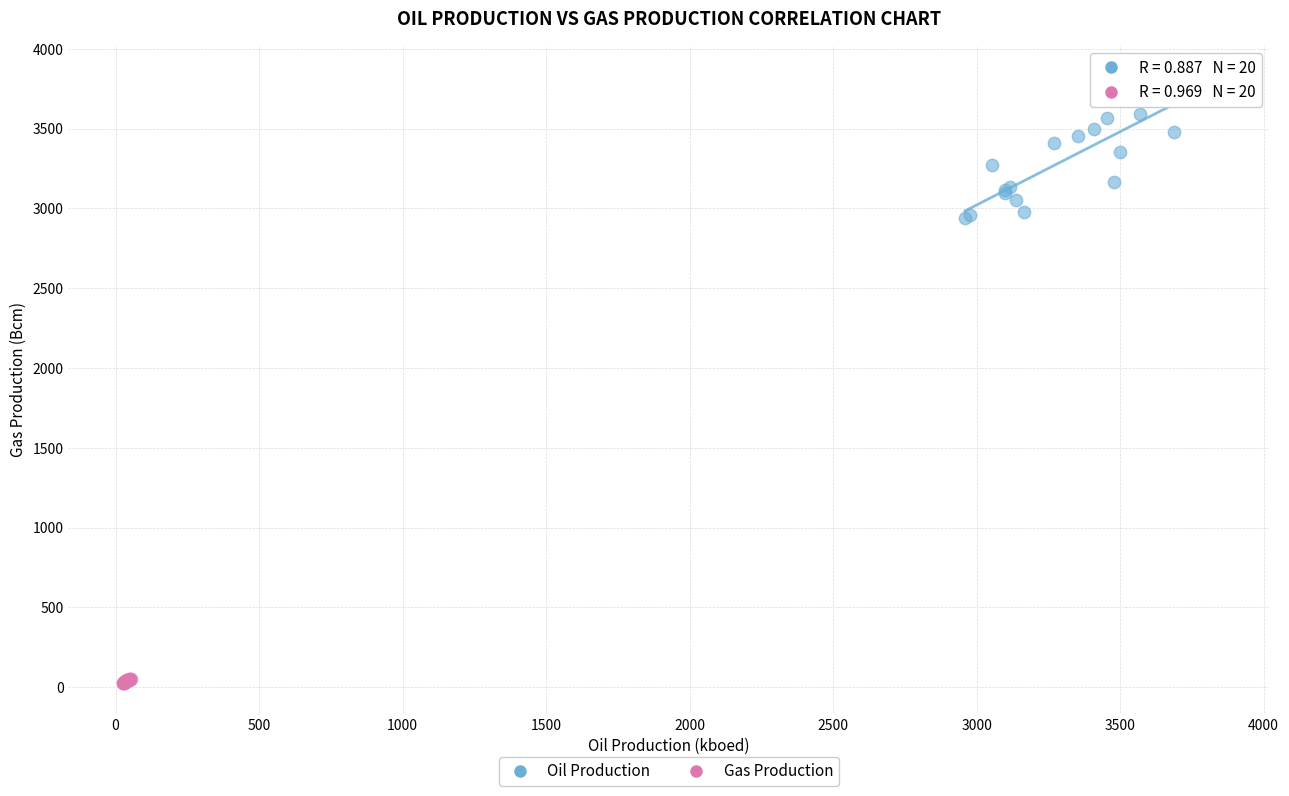

What are all the series names shown in the legend?

Oil Production, Gas Production